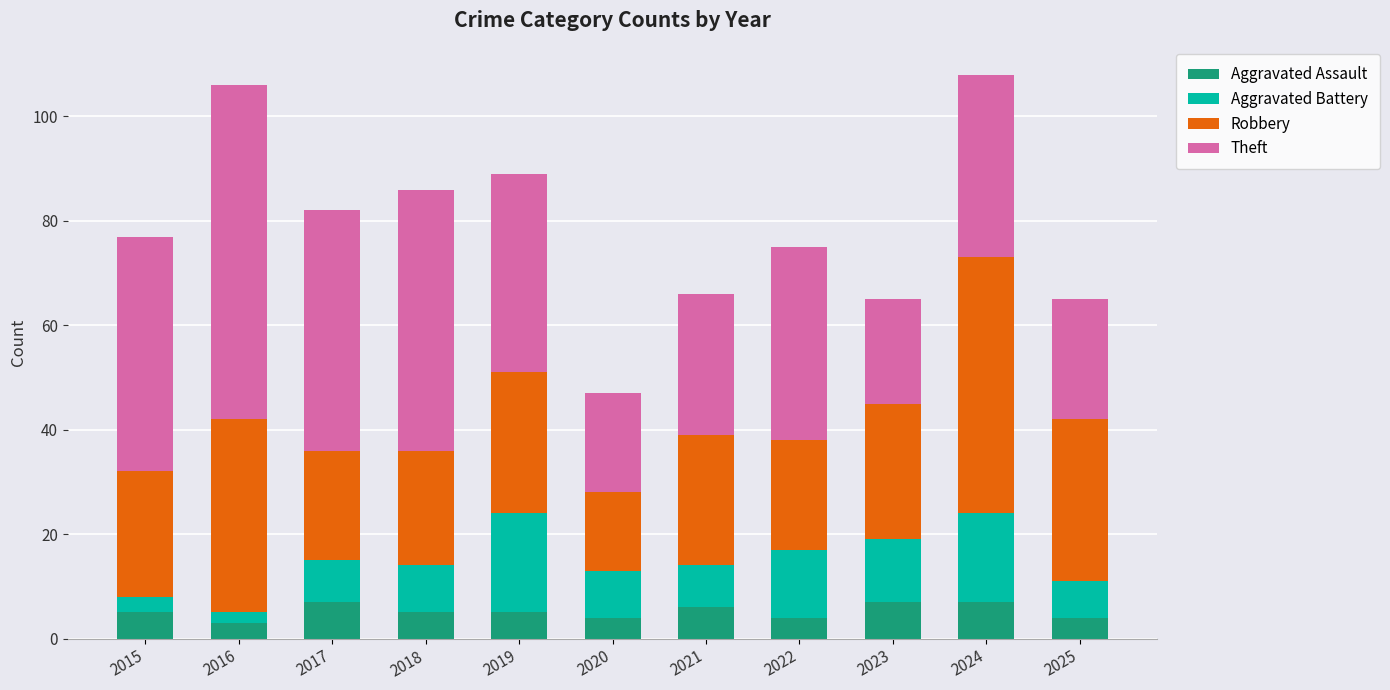

Does the chart contain any negative values?

No